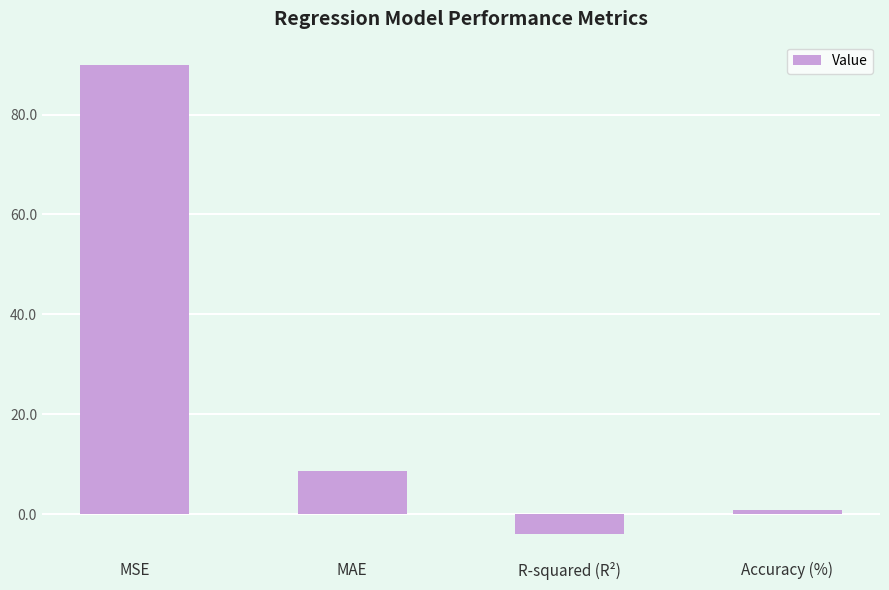

Where is the data nearest to the value 42?

MAE